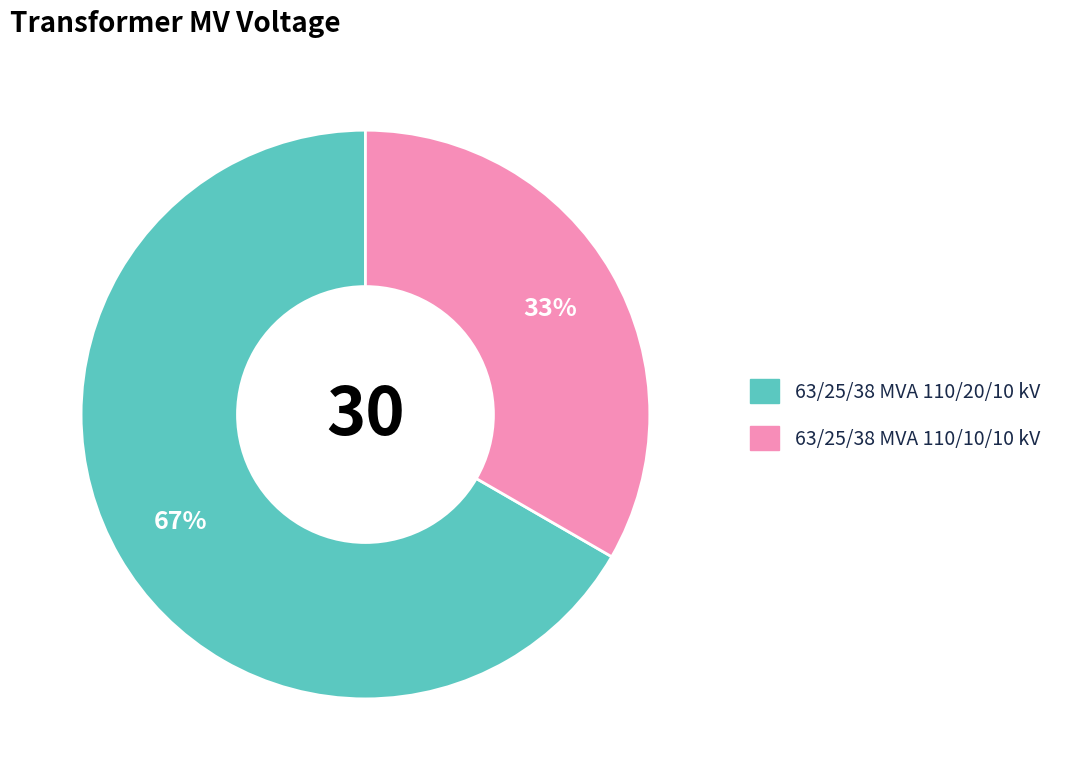

The 63/25/38 MVA 110/10/10 kV slice represents 33% of the pie. True or false?

True